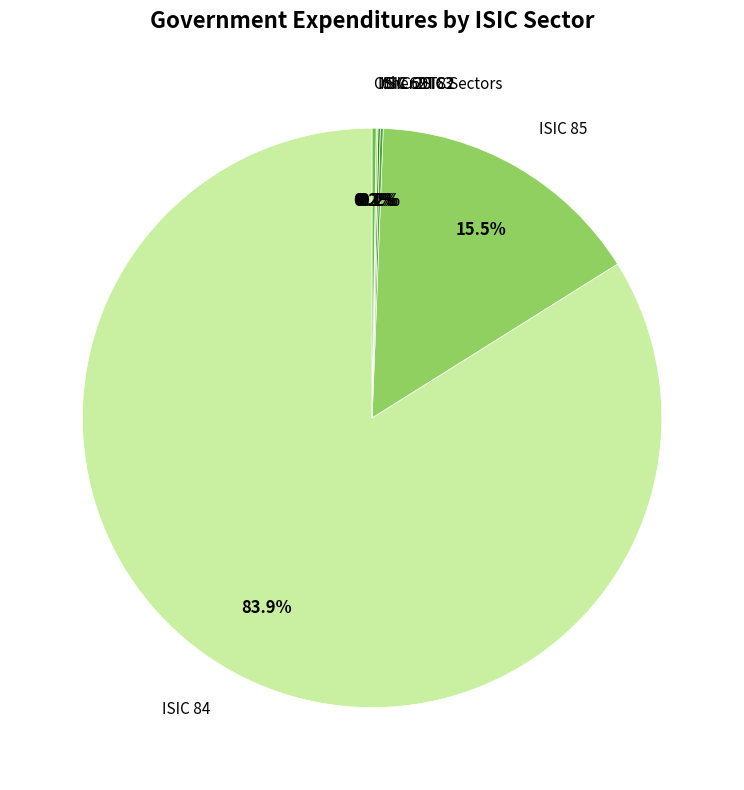

To the nearest percent, what is the difference between the largest and smallest slice percentages?

84%